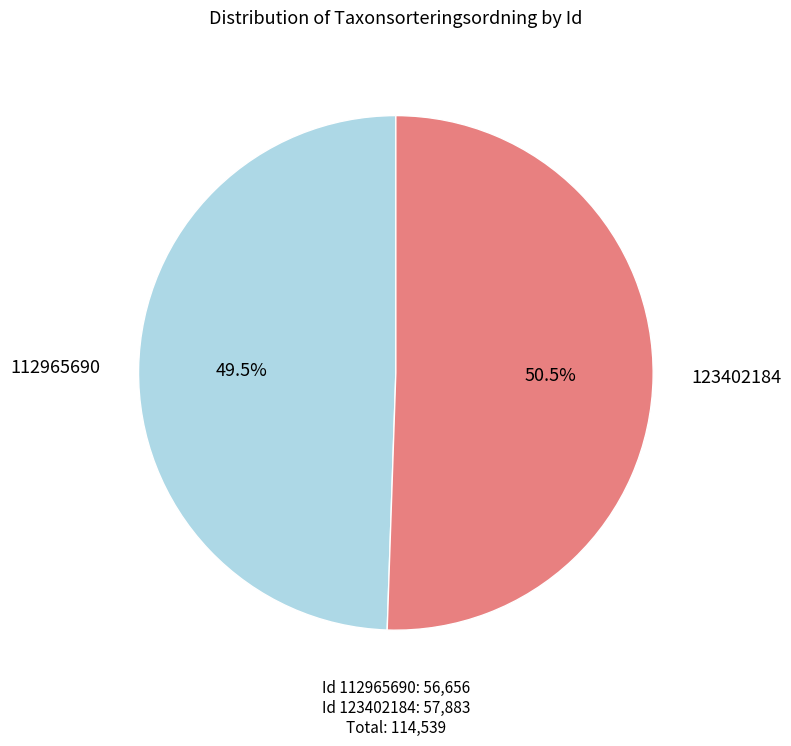

What portion of the pie excludes 123402184?

49.5%